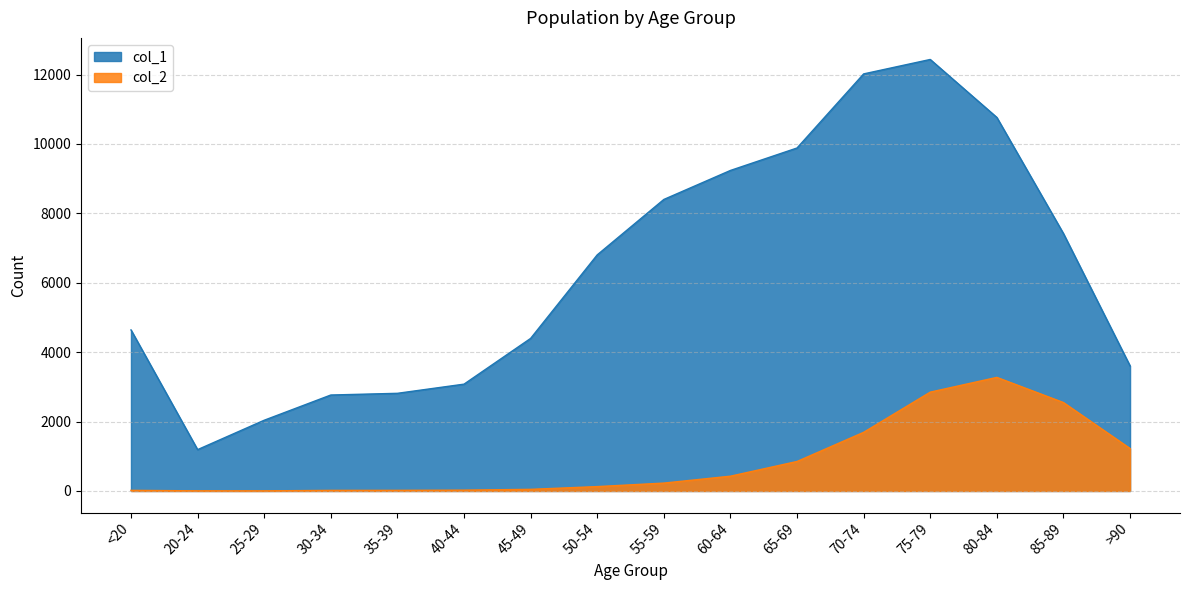

True or false: col_1 has a value of 4783 at 85-89.

False